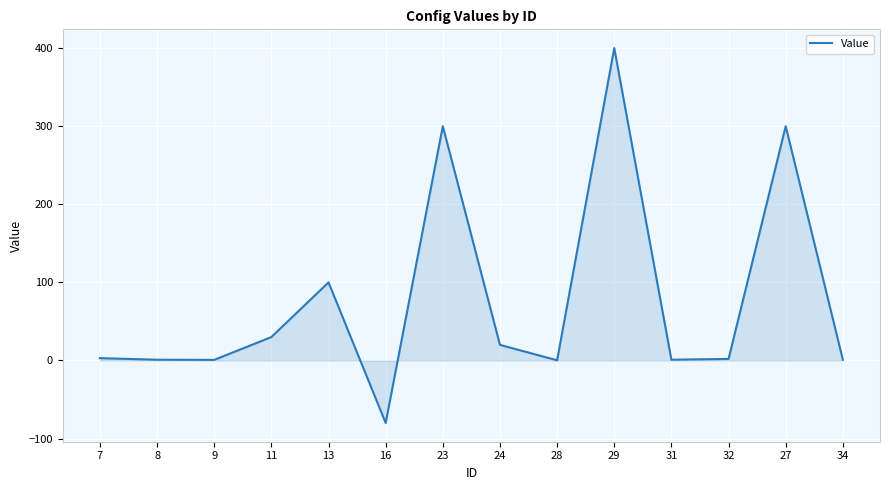

What is the average value?

77.1